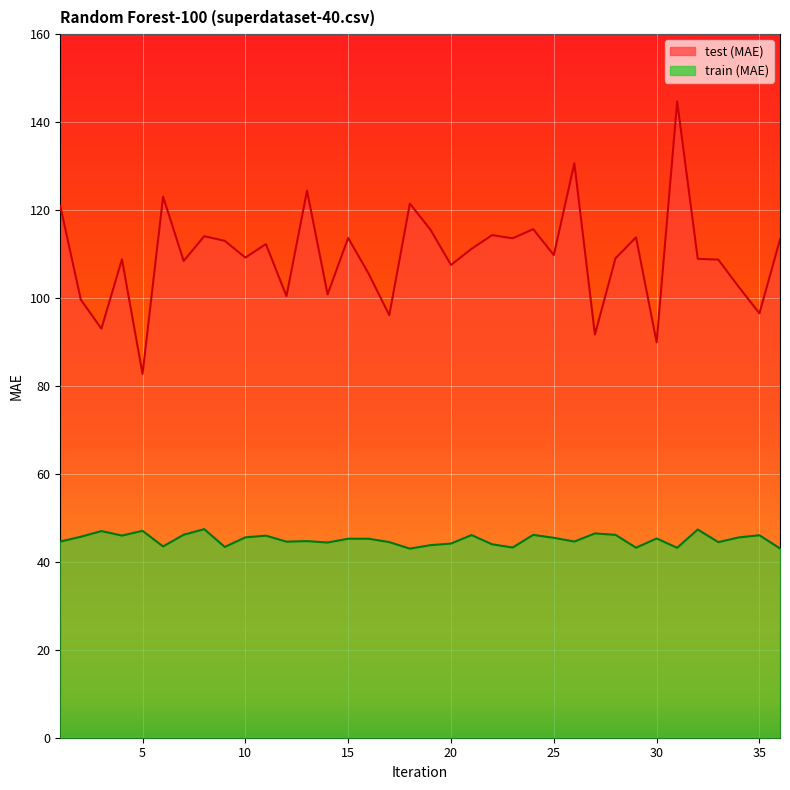

What is the maximum value shown in the chart?

144.7